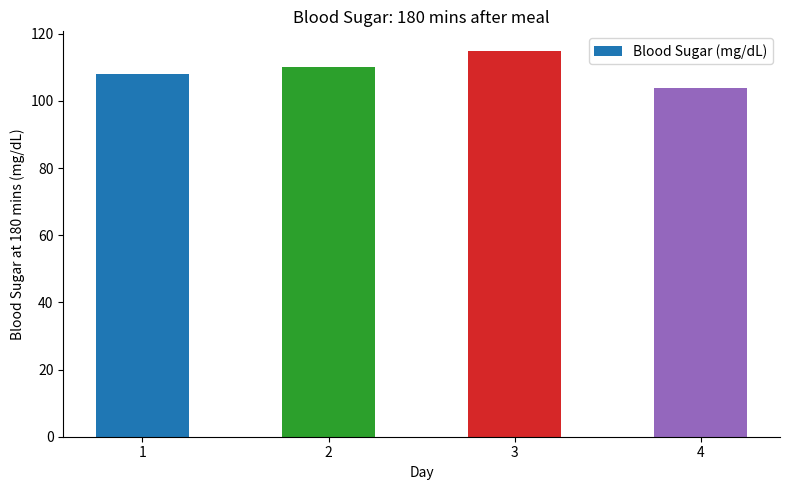

List the labels in order of value, smallest first.

4, 1, 2, 3